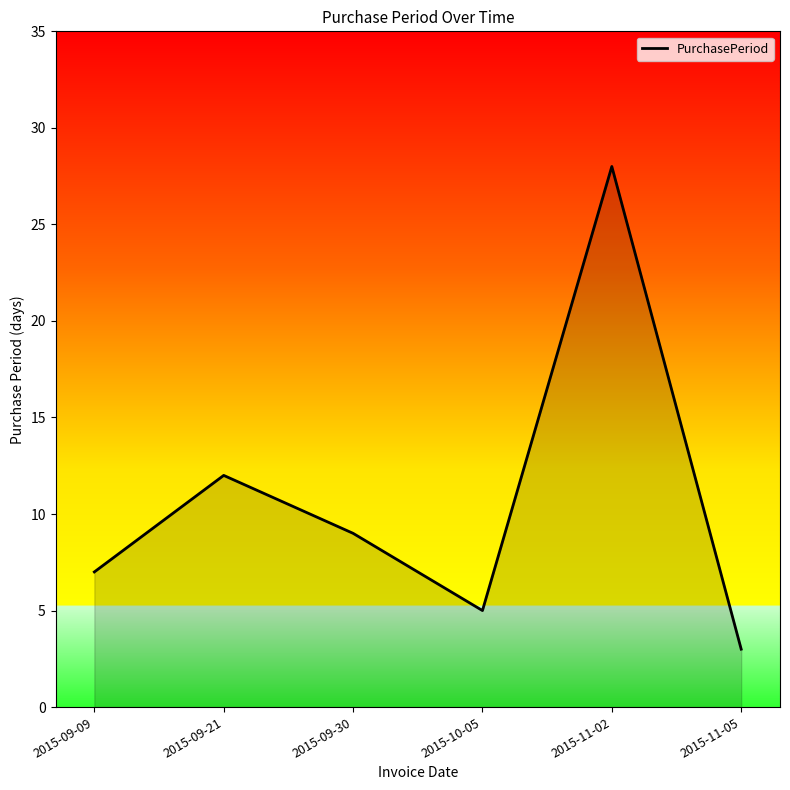

Which category has the highest value across all series?

2015-11-02